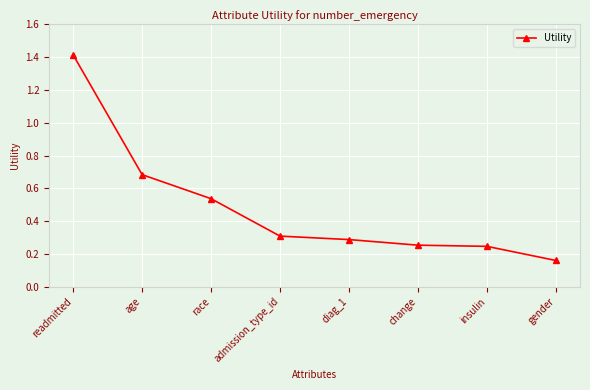

What is the sum of the values at change and admission_type_id?

0.6